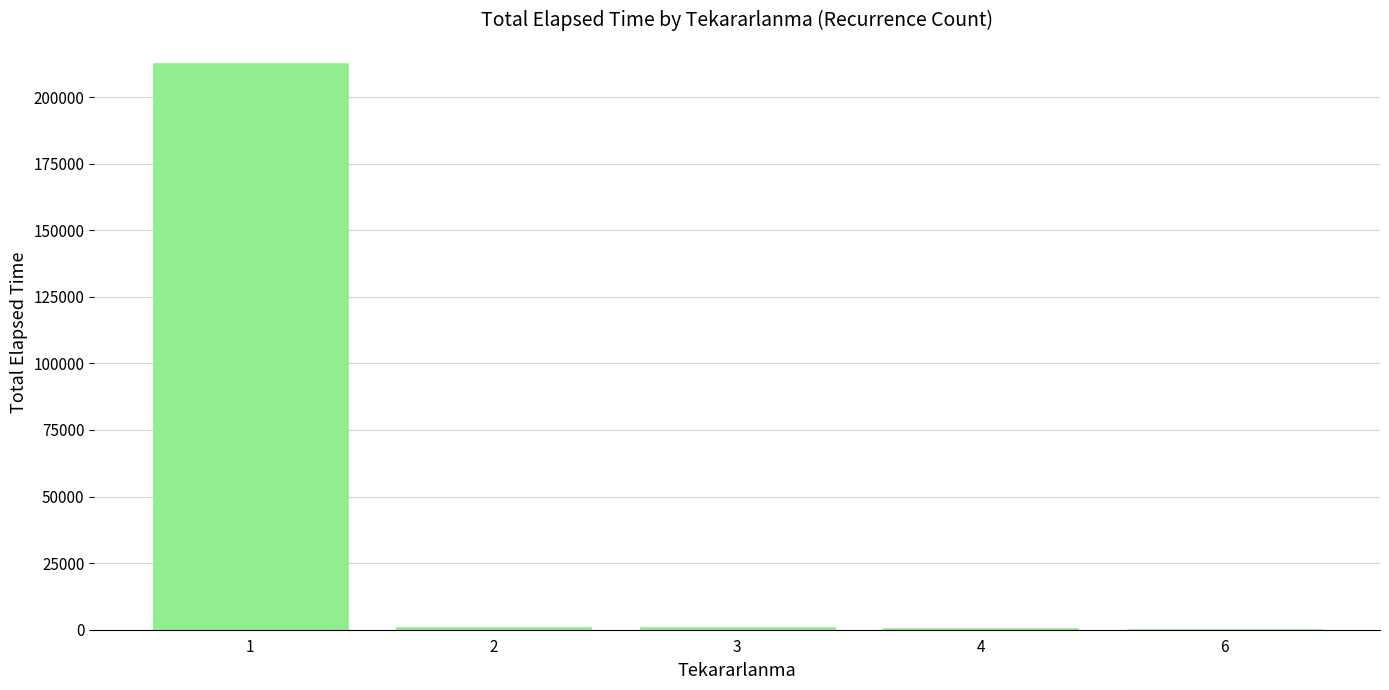

Are the bars horizontal?

No